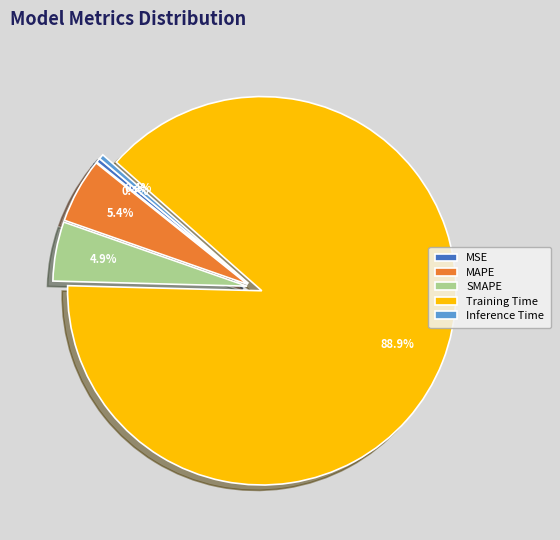

Is the sum of Training Time and MAPE greater than half?

Yes